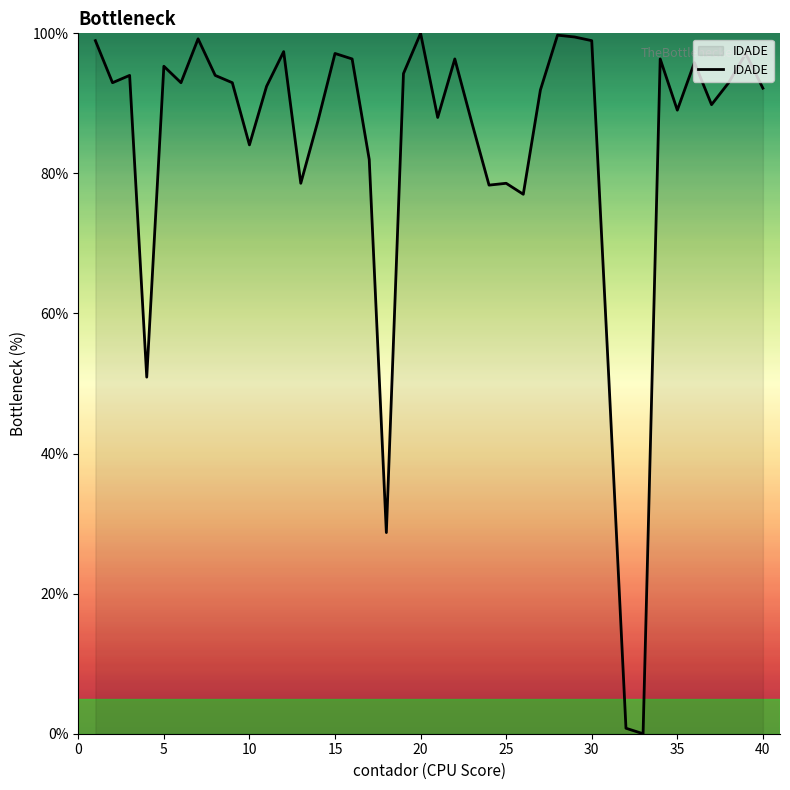

What is the greatest value displayed?

100.0